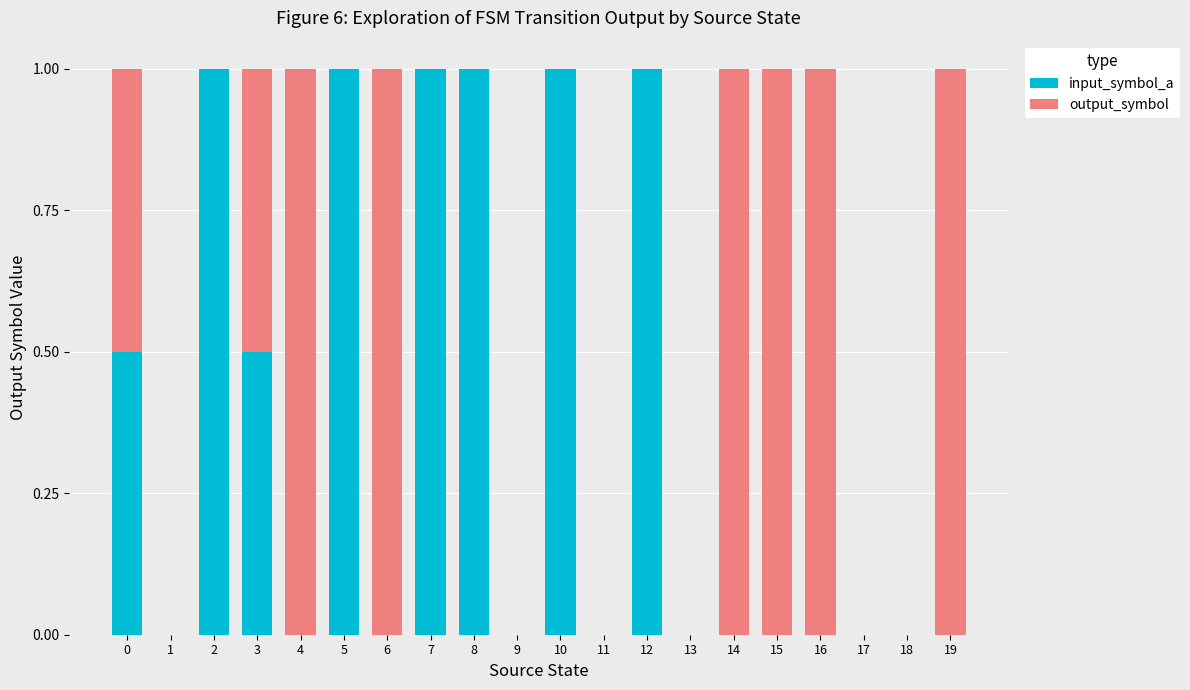

What is the total value across all series at 19?

1.0